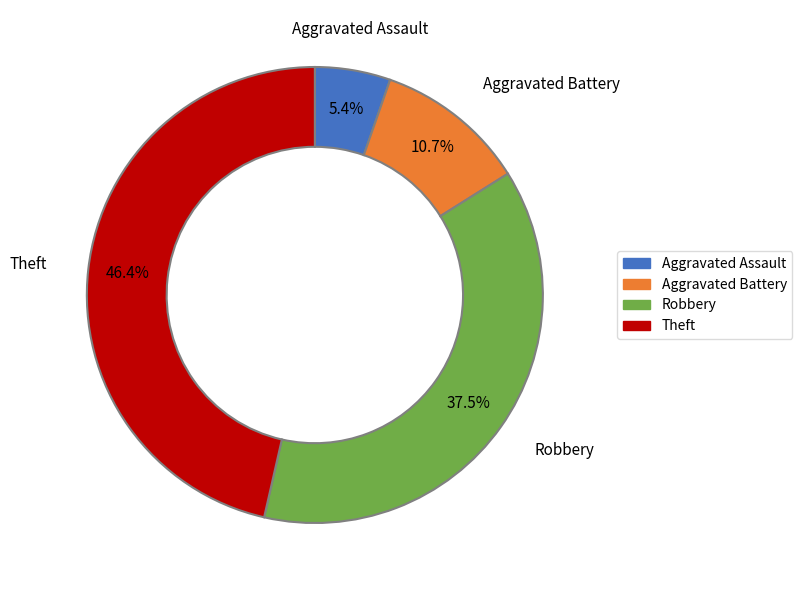

To the nearest percent, what percentage of the pie is Aggravated Assault?

5%